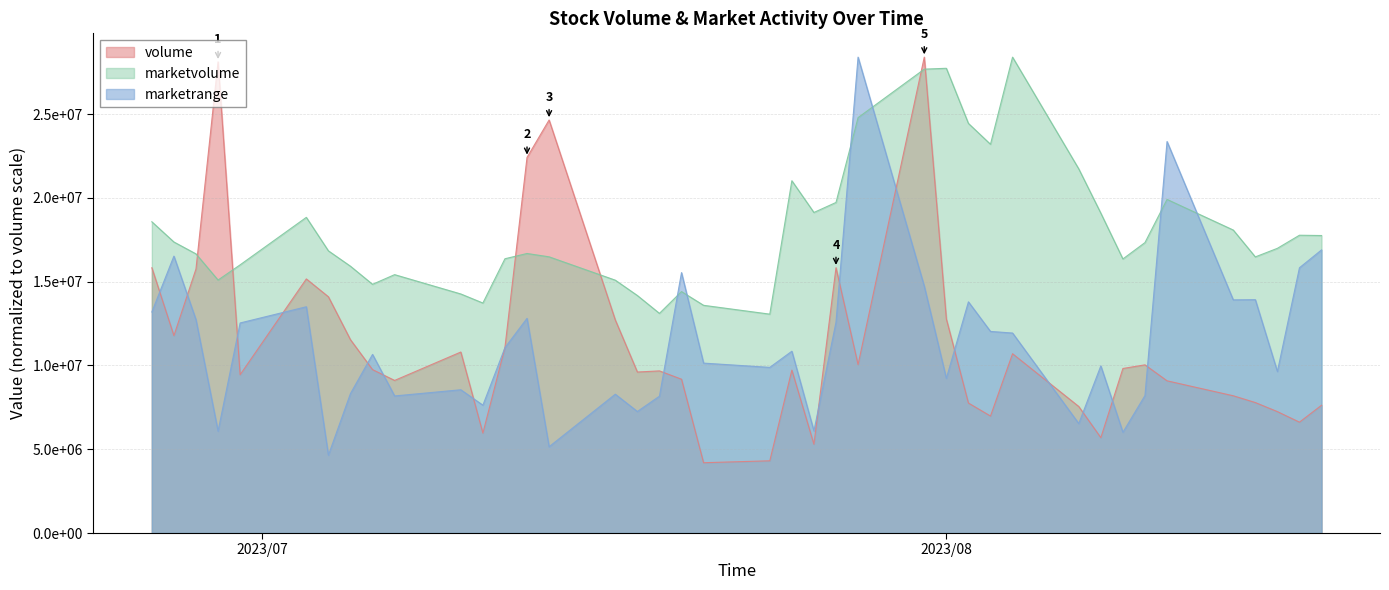

What is the lowest value of the volume series?

4196206.0